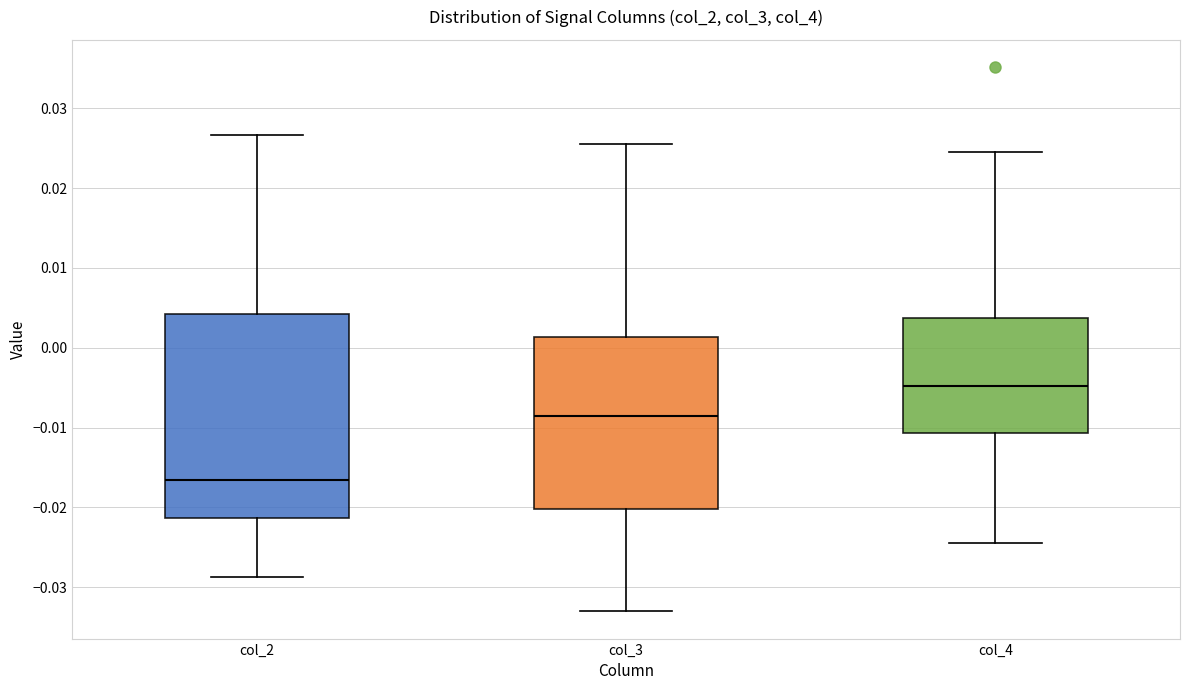

Comparing the boxes themselves (not the whiskers), which one is the tallest?

col_2